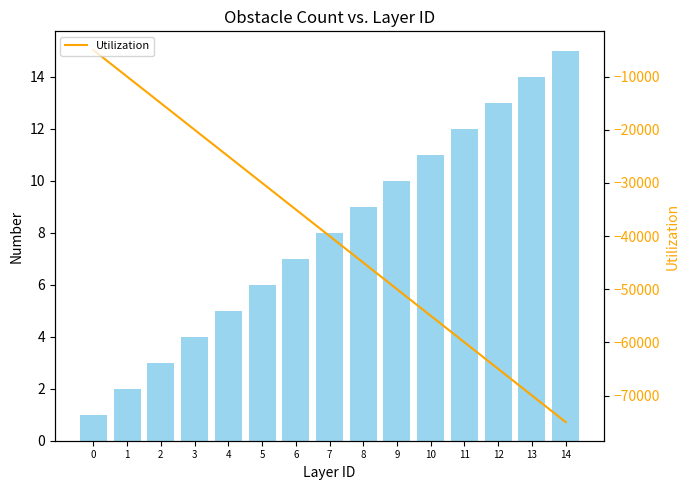

Rank the categories by col_0 value from lowest to highest.

0, 1, 2, 3, 4, 5, 6, 7, 8, 9, 10, 11, 12, 13, 14